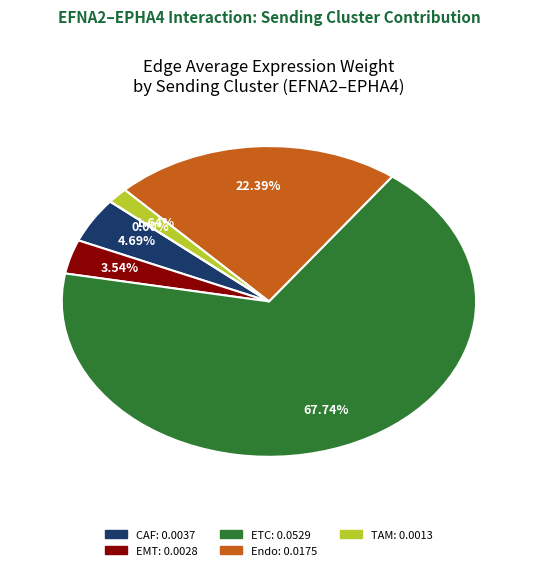

To the nearest percent, what is the average slice percentage?

17%